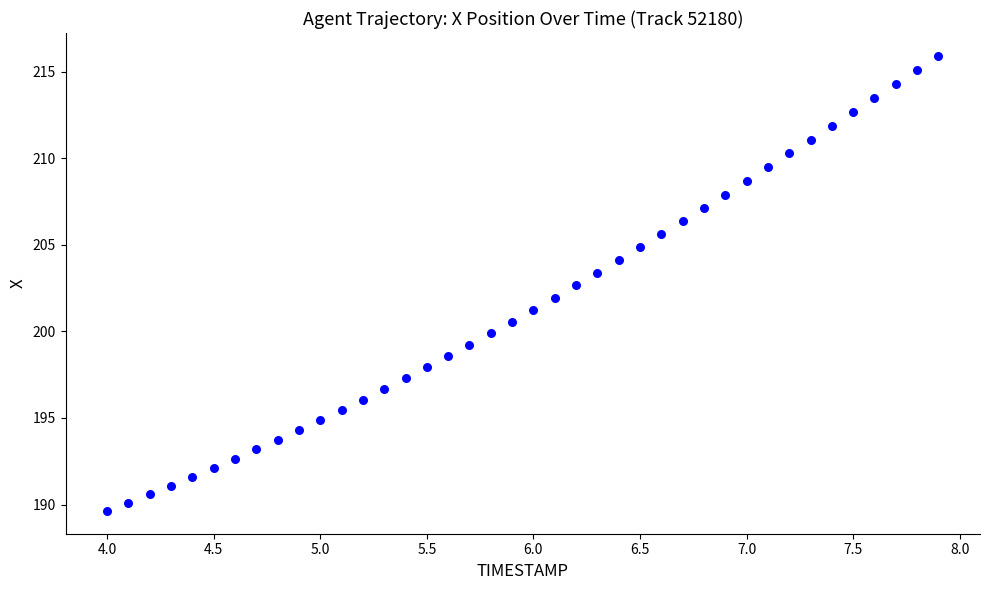

What is the range of Y values (max minus min)?

26.3